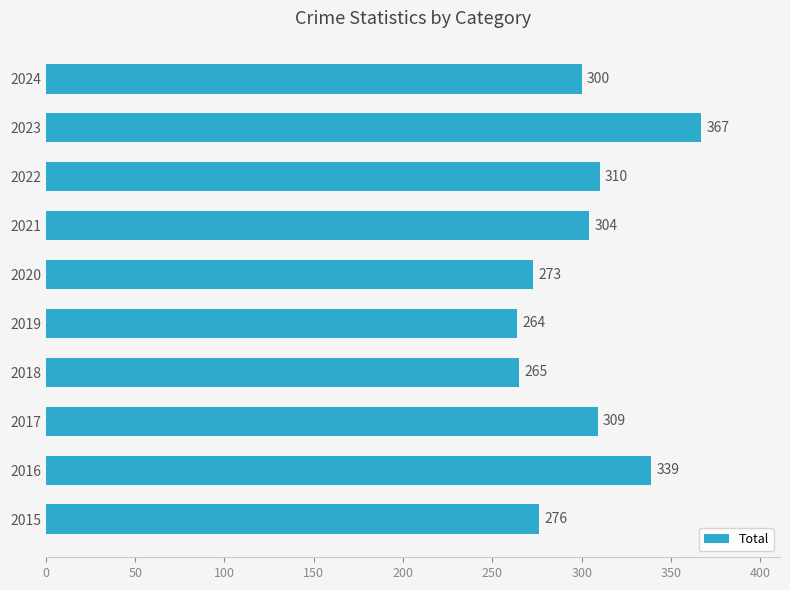

List the labels in order of value, smallest first.

2019, 2018, 2020, 2015, 2024, 2021, 2017, 2022, 2016, 2023